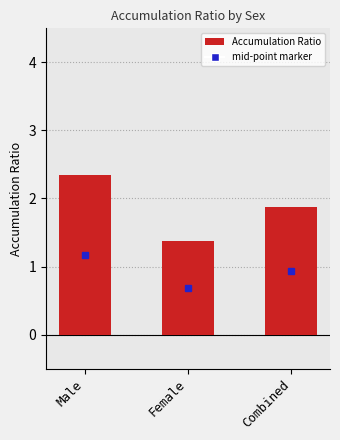

Count the number of data series in this chart.

1